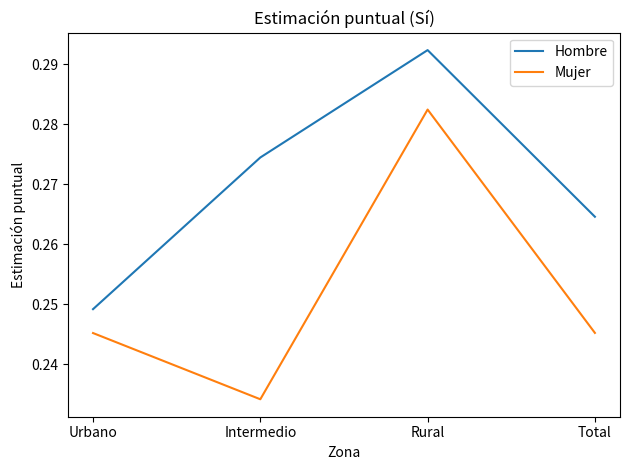

What position from the right is Rural?

2